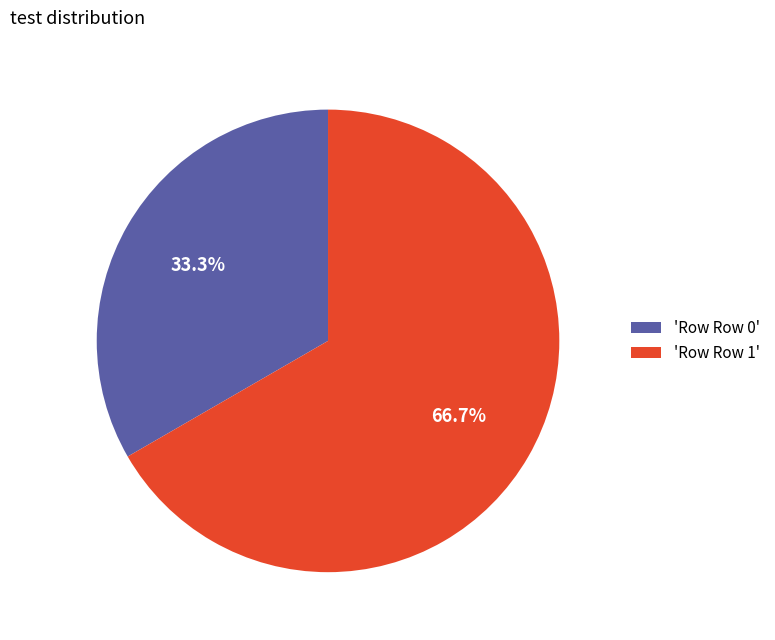

Which category has the biggest portion of the pie?

'Row Row 1'